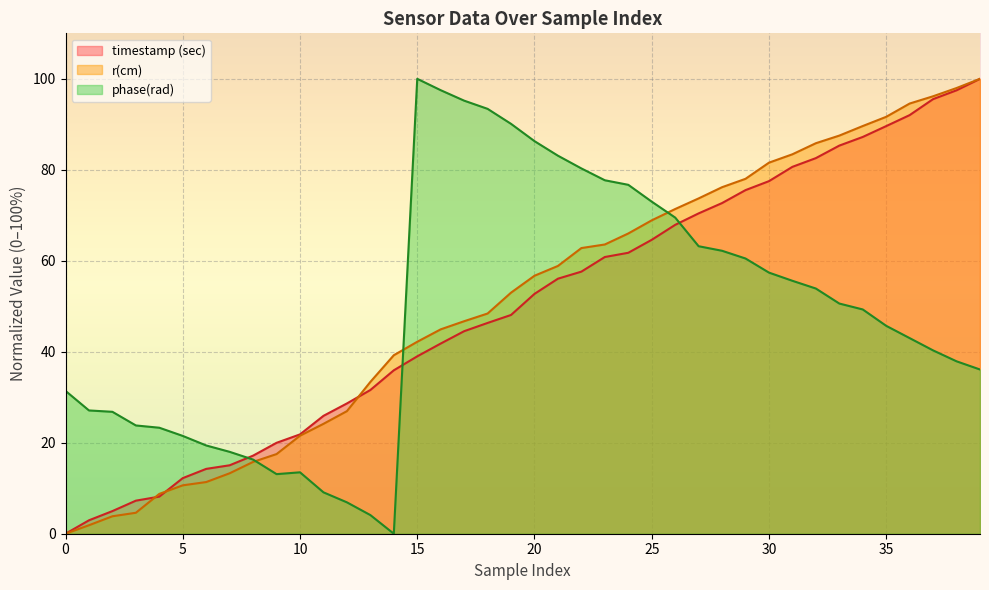

How many positive values does the timestamp (sec) series have?

39